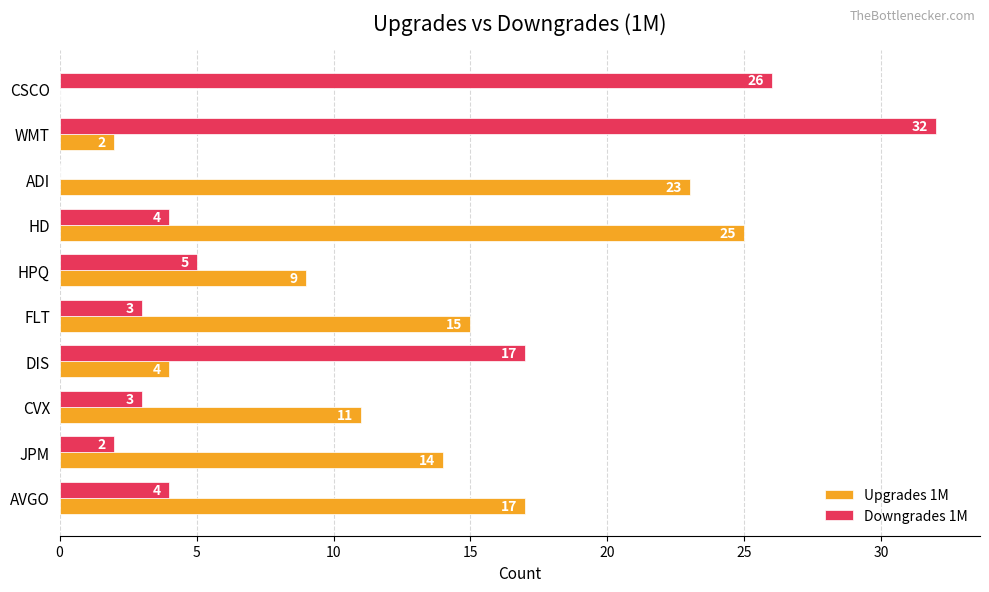

Which series has the widest spread of values?

Downgrades 1M